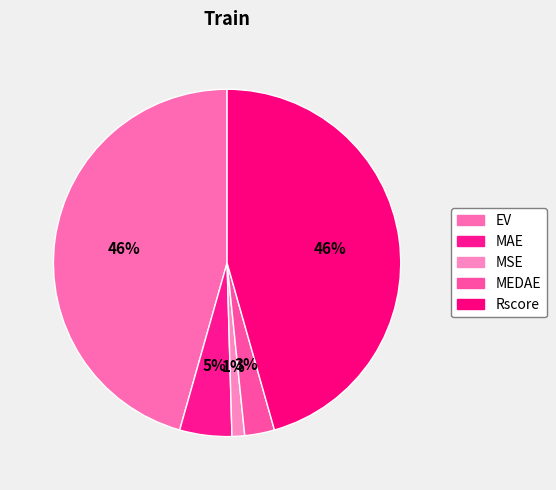

Which slice is the smallest?

MSE